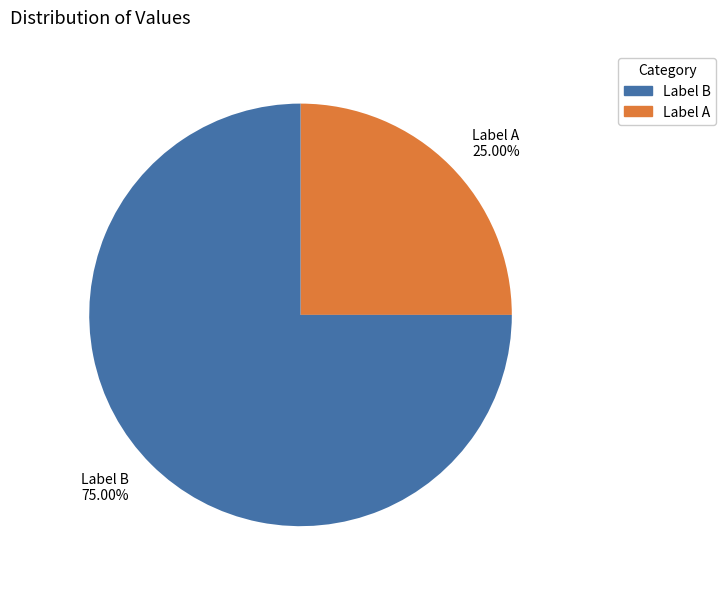

How many slices are in this pie chart?

2